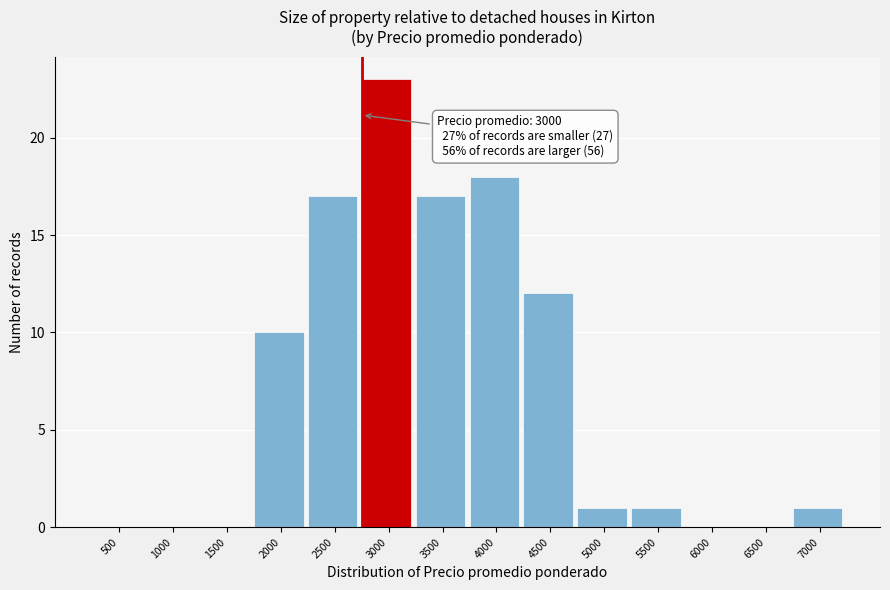

Reading right to left, transcribe all the data shown in this chart.

7000=1	6500=0	6000=0	5500=1	5000=1	4500=12	4000=18	3500=17	3000=23	2500=17	2000=10	1500=0	1000=0	500=0